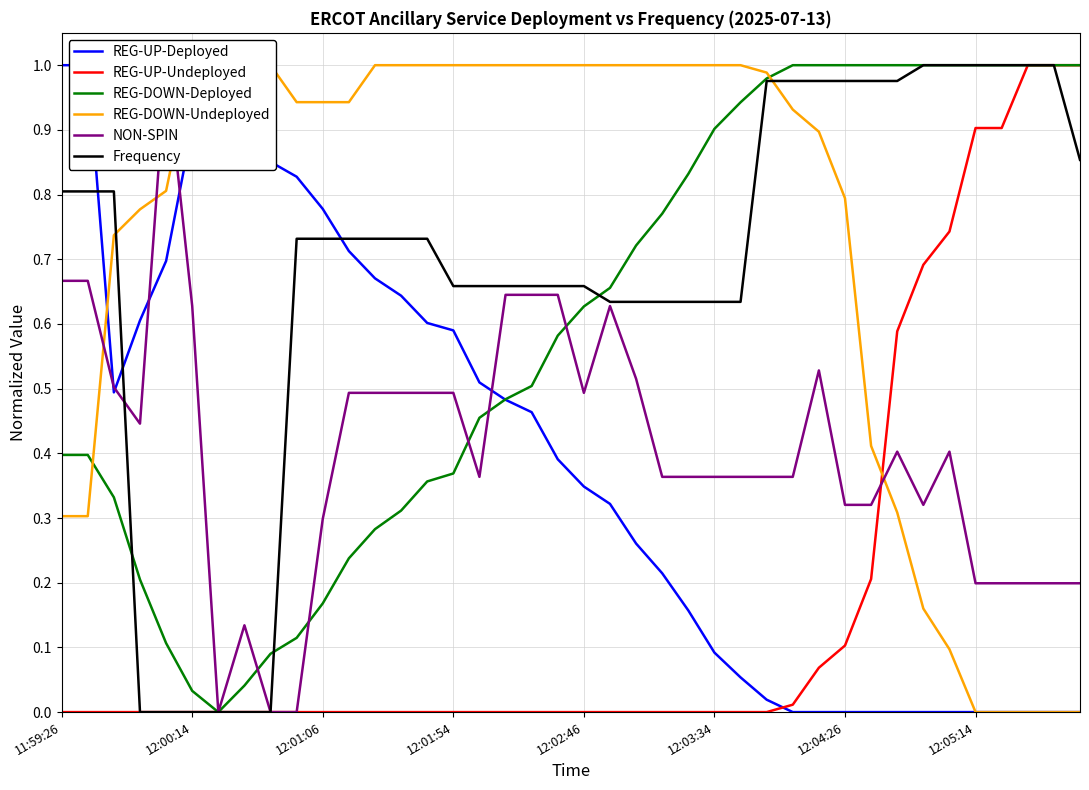

The value of Frequency at 12:05:14 is 1.5. True or false?

False